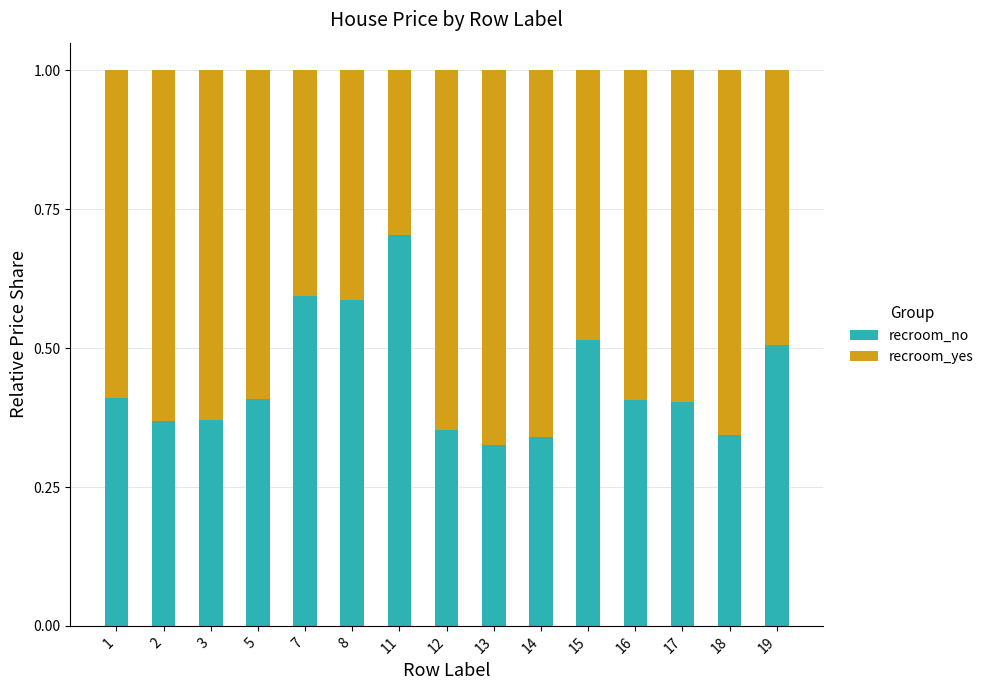

What is the total value across all series at 3?

1.0